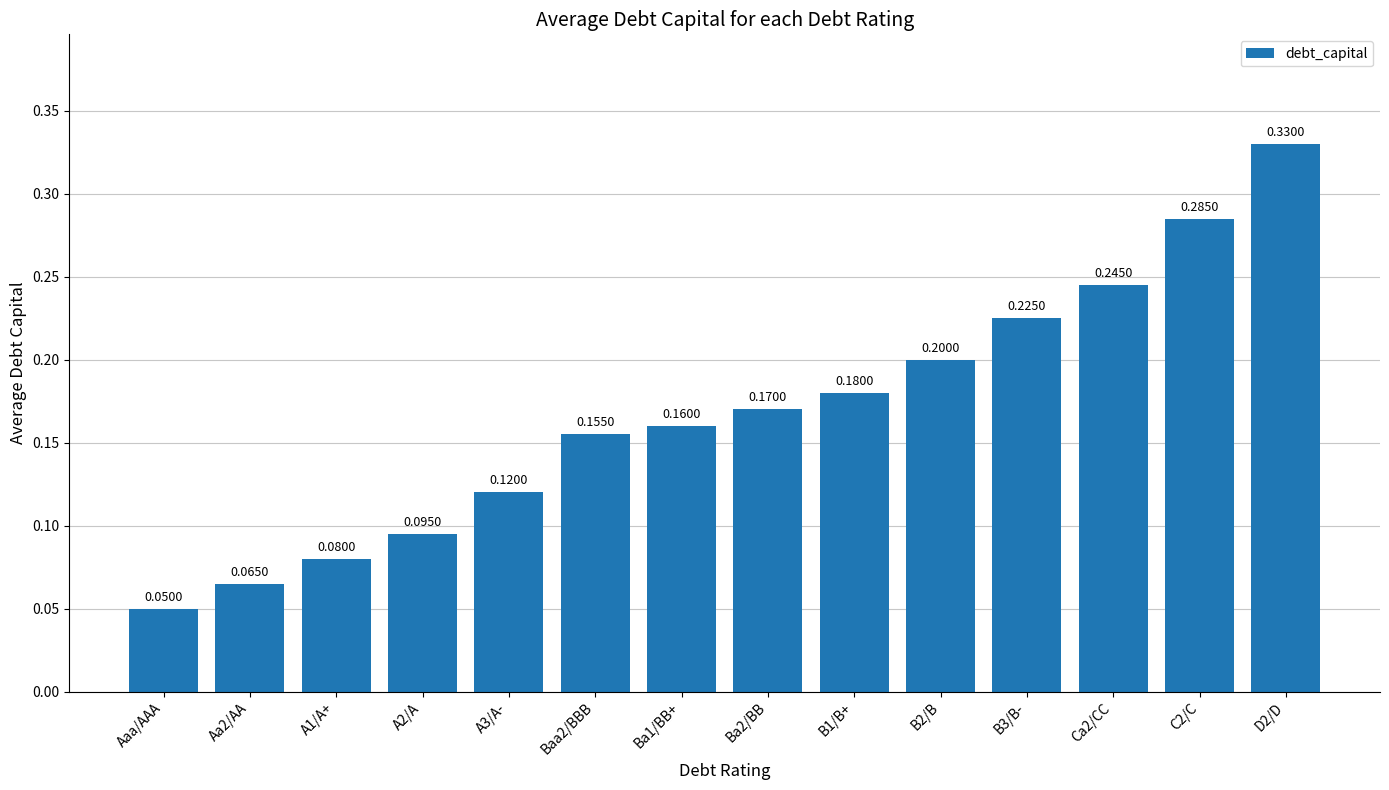

The value at D2/D is 0.2. True or false?

False